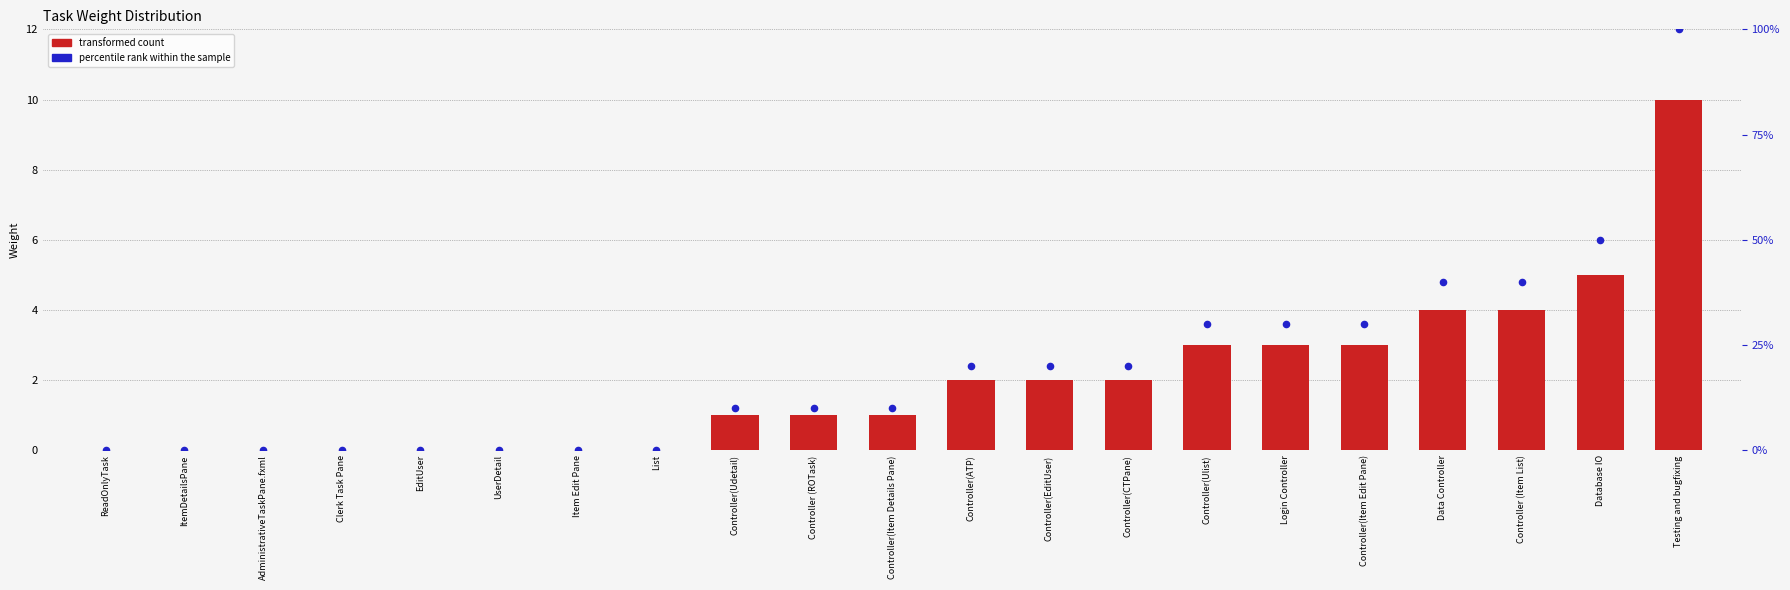

At how many categories does at least one series exceed 81?

1